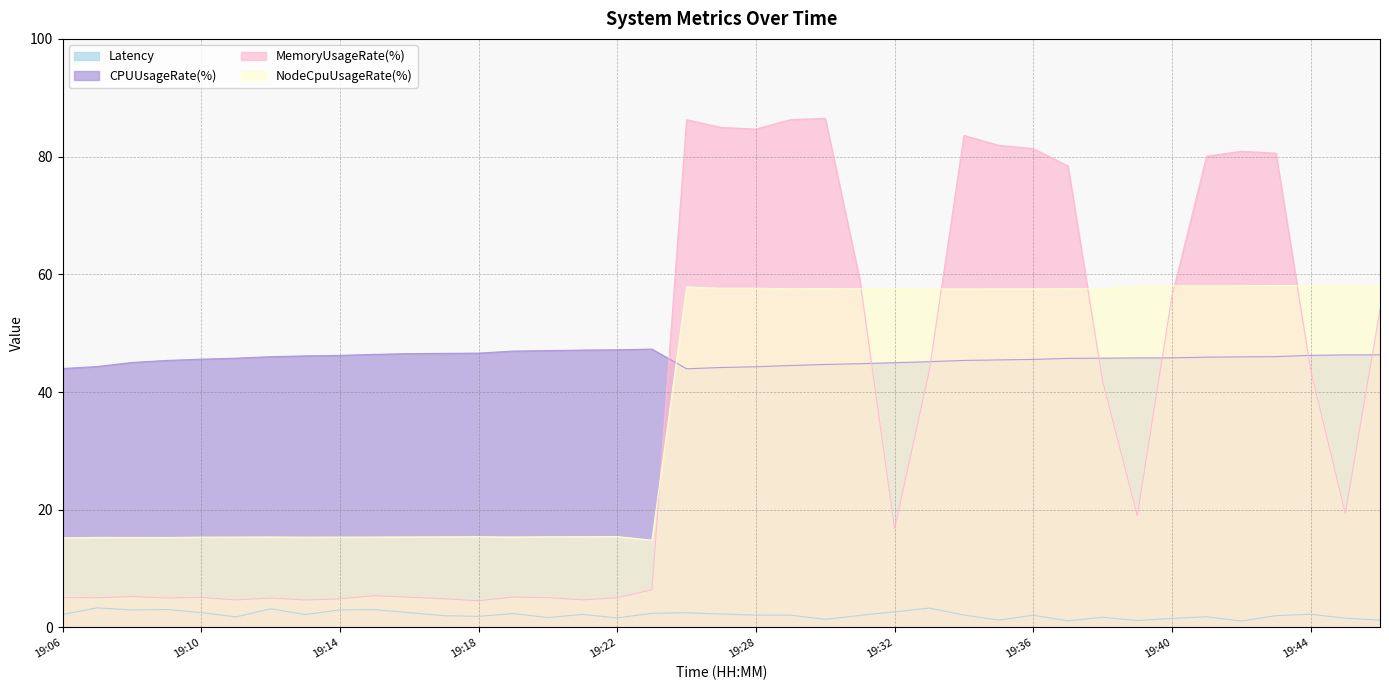

The MemoryUsageRate(%) series shows 59.0 at 19:31. True or false?

True